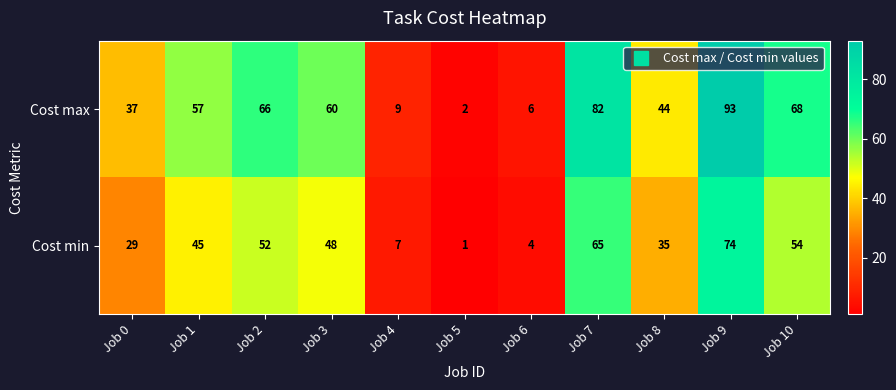

Where is Cost min nearest to the value 37?

Job 8